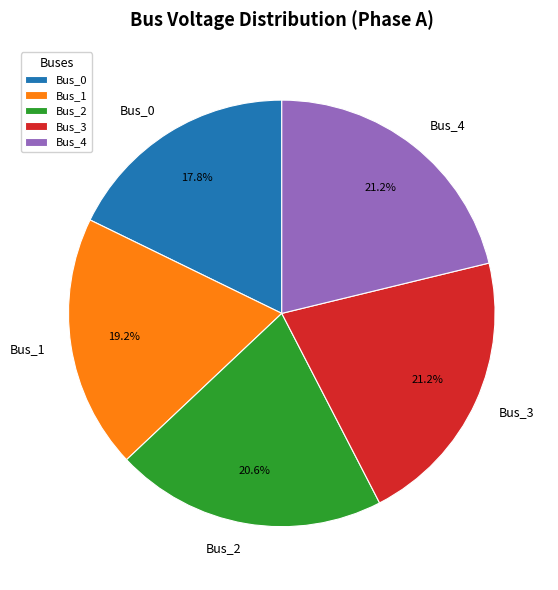

What is the smallest slice in the pie chart?

Bus_0